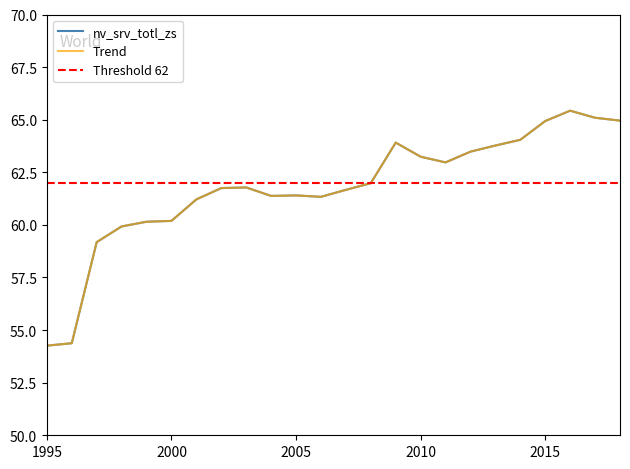

Where does the data first go above 61?

2001